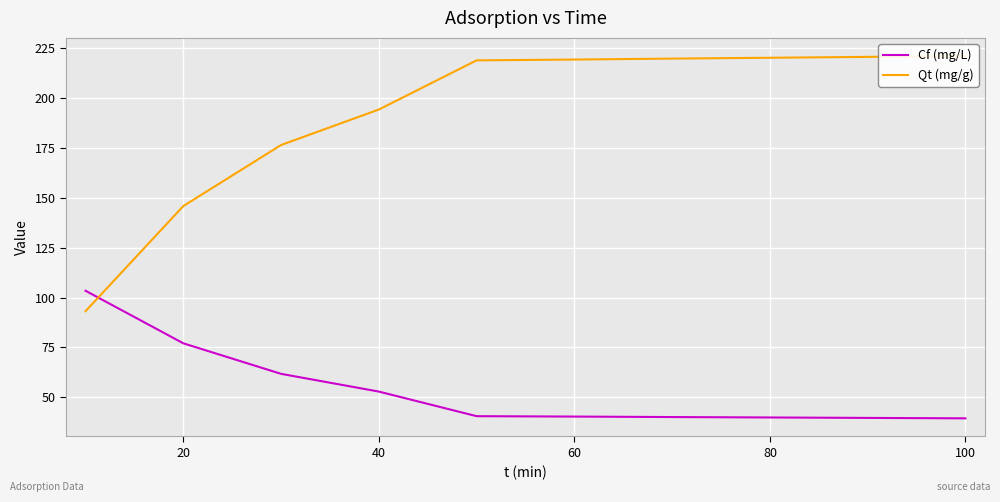

Which series has the largest total across all categories?

Qt (mg/g)